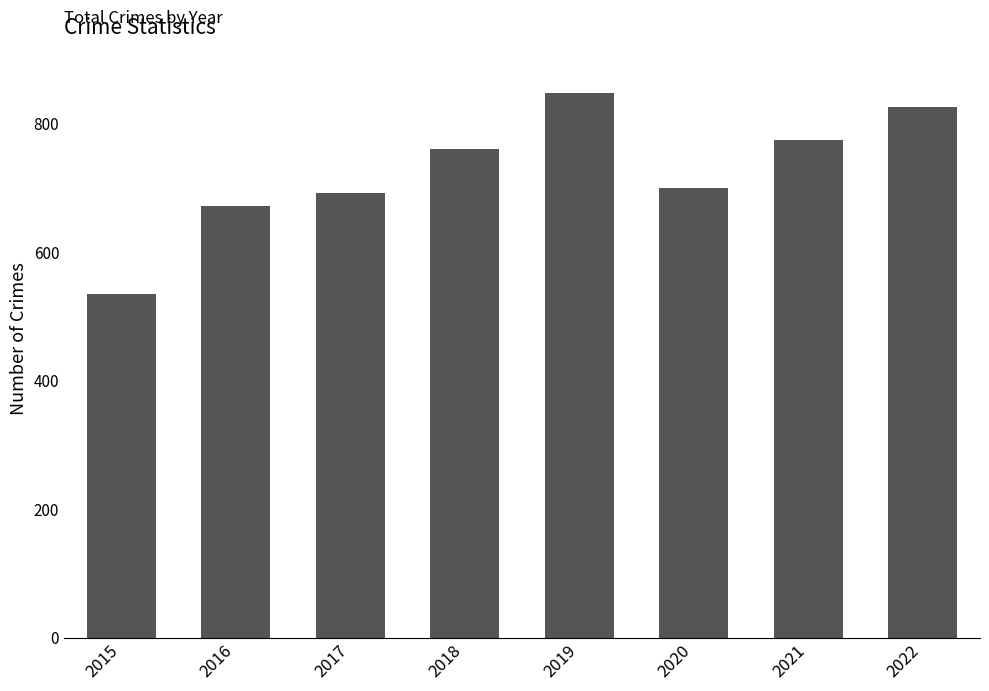

Rank the categories by value from lowest to highest.

2015, 2016, 2017, 2020, 2018, 2021, 2022, 2019